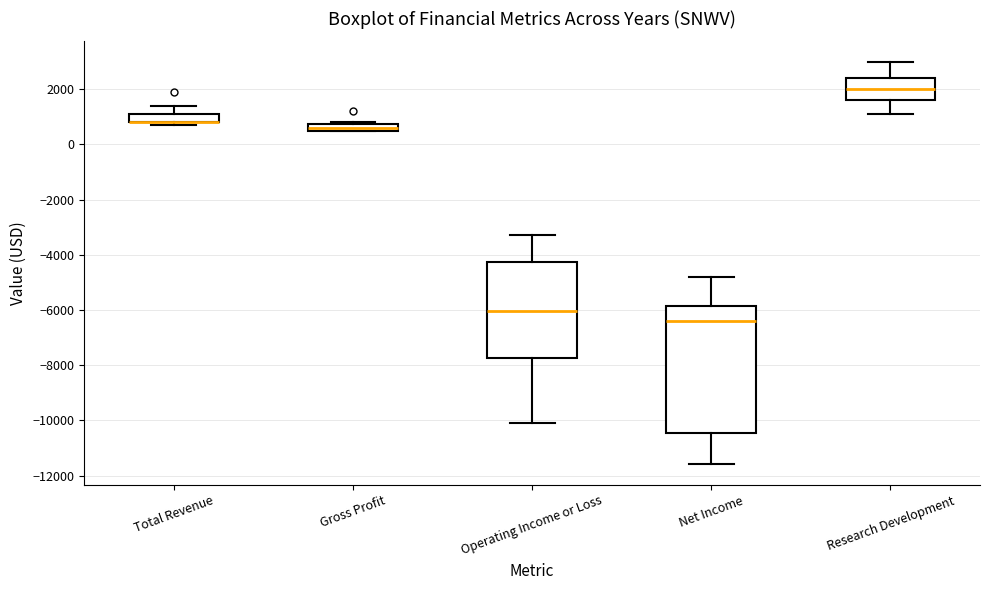

Where does the upper whisker of the box for Operating Income or Loss end on the y-axis? The values are not printed on the chart, so give them approximately, as read against the axis.

-3200